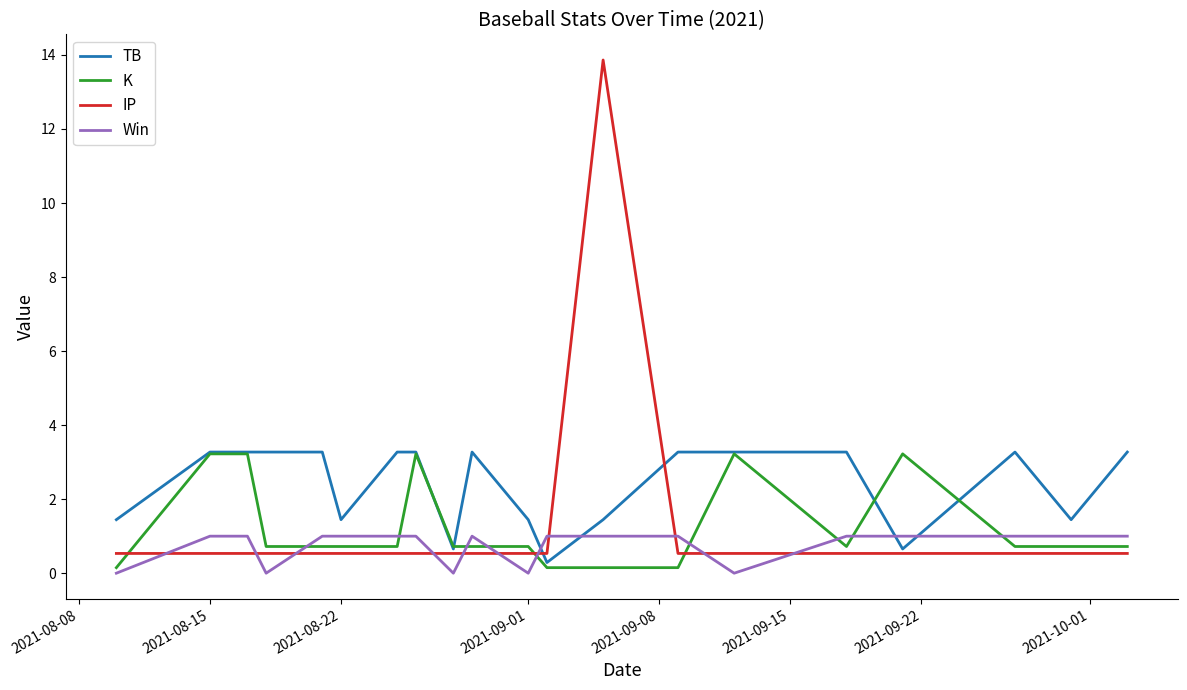

Which series has the largest total across all categories?

TB